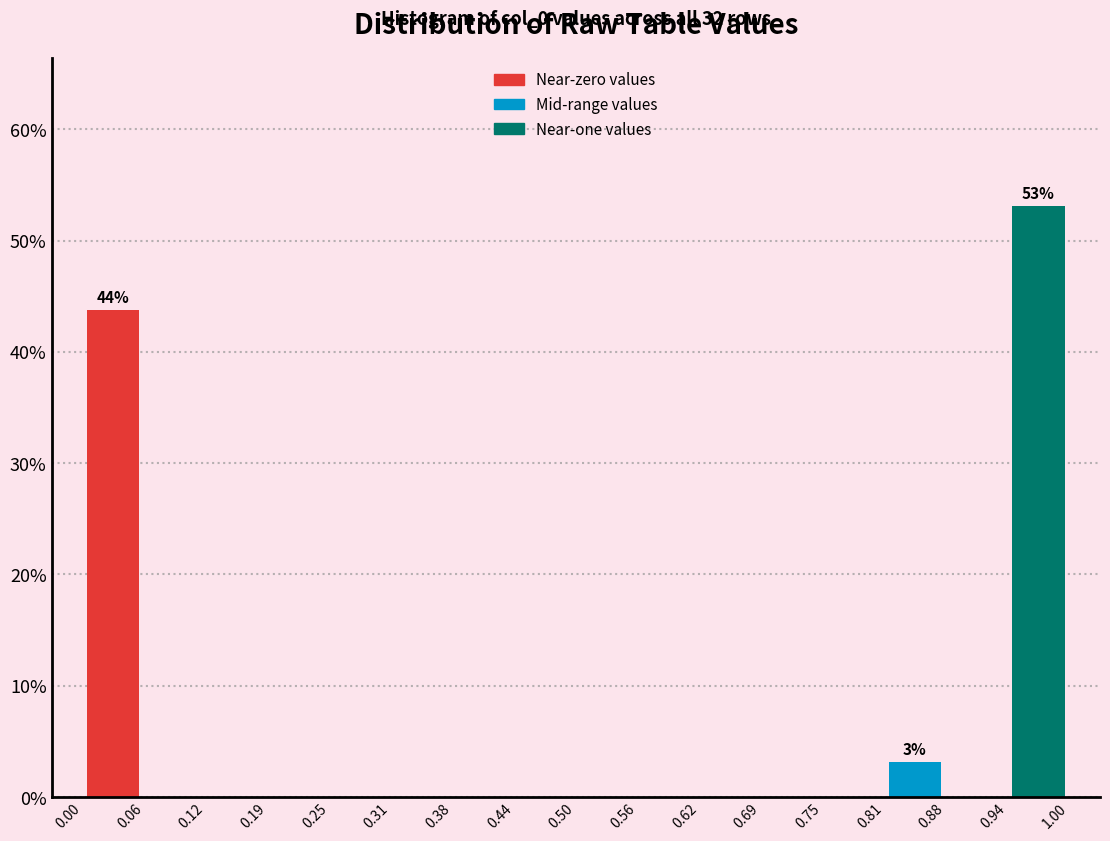

Over which range of the x-axis is the bar tallest?

0.94 to 1.00